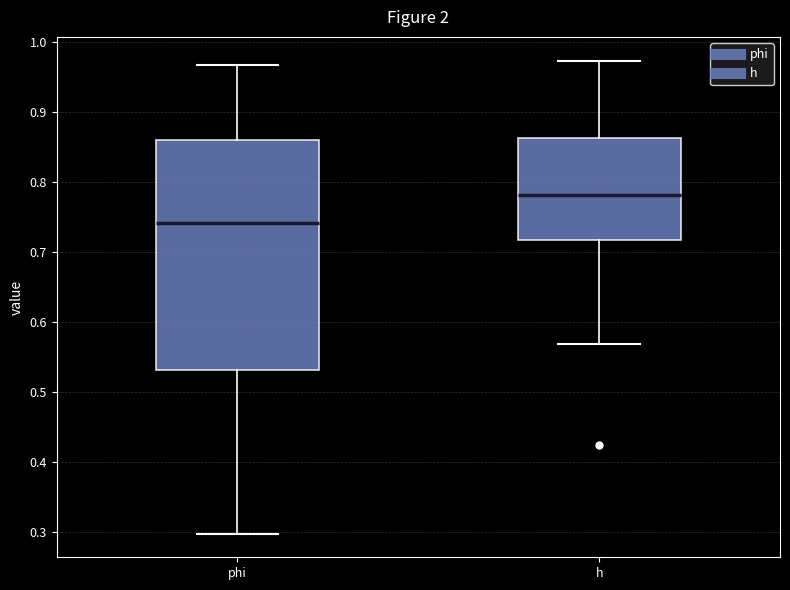

Which box has the lowest median line?

phi